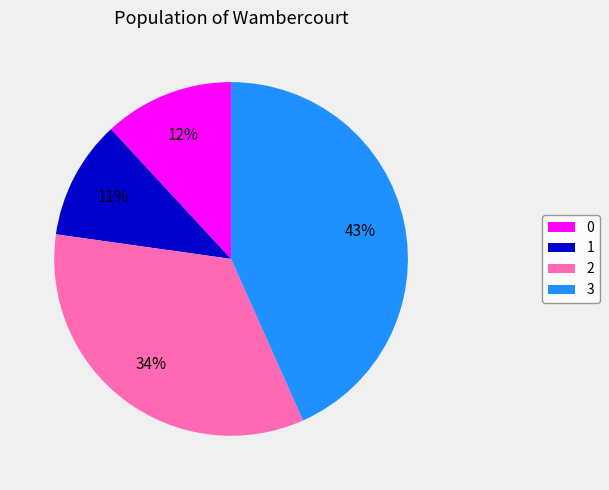

What is the ratio of the value at 1 to the value at 2?

0.3